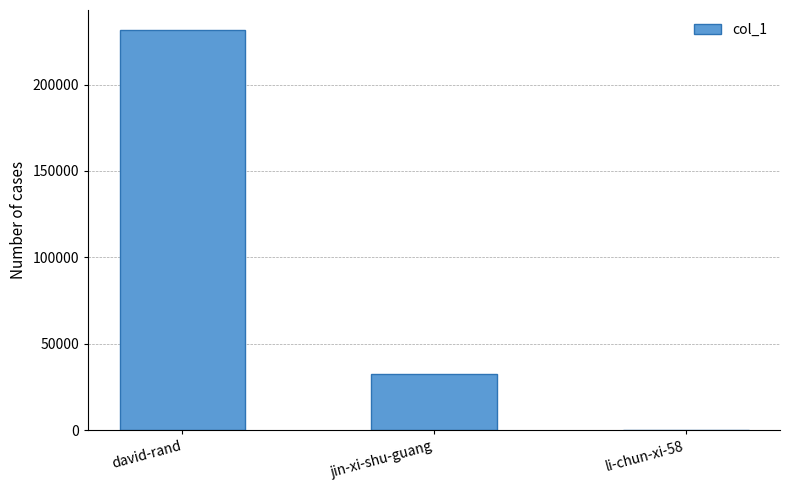

Which category has the highest value across all series?

david-rand